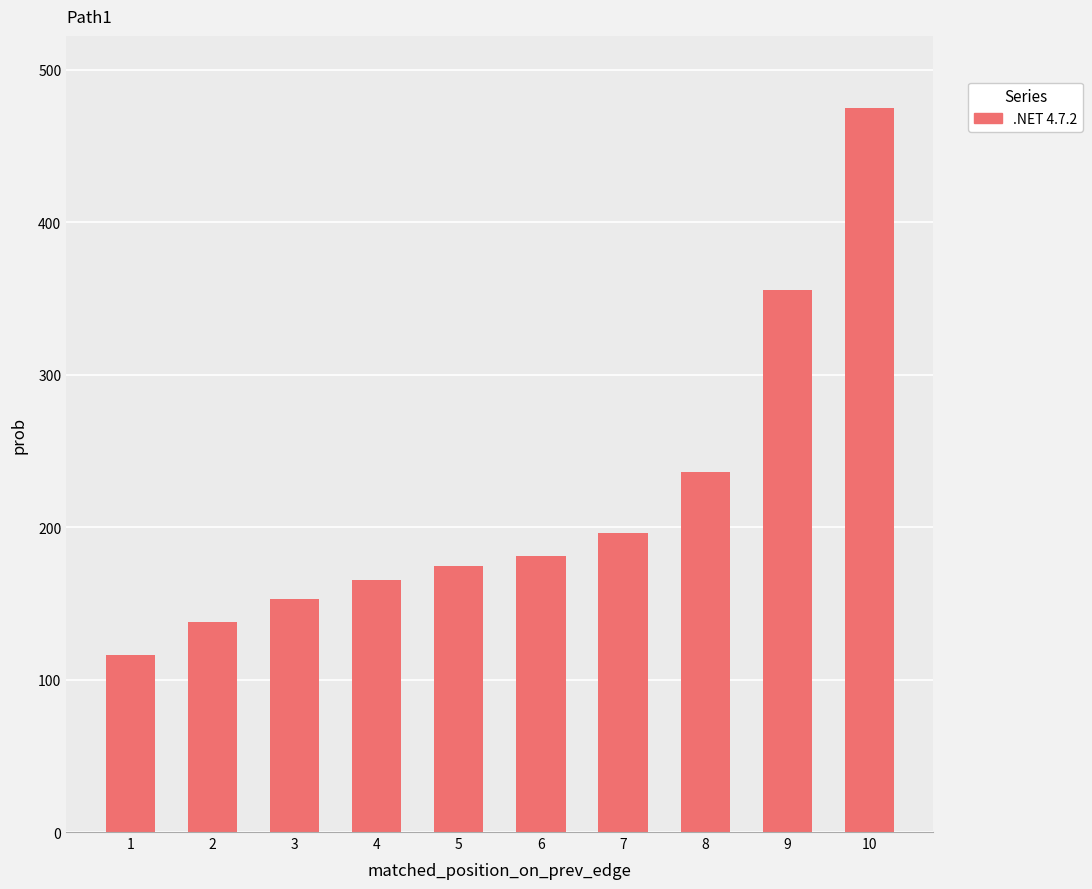

The value at 4 is 165.4. True or false?

True